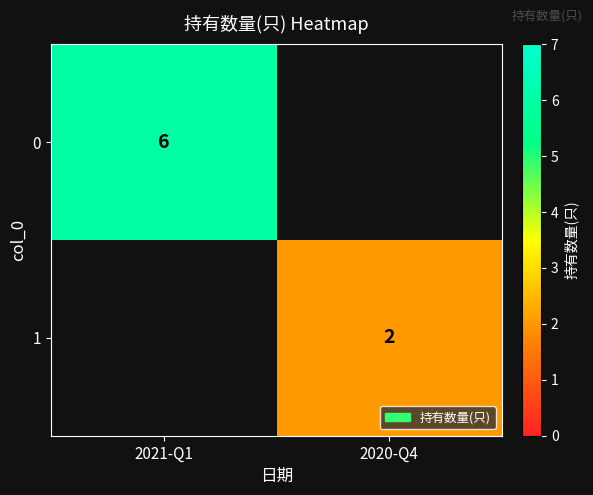

What is the minimum value shown in the chart?

2.0